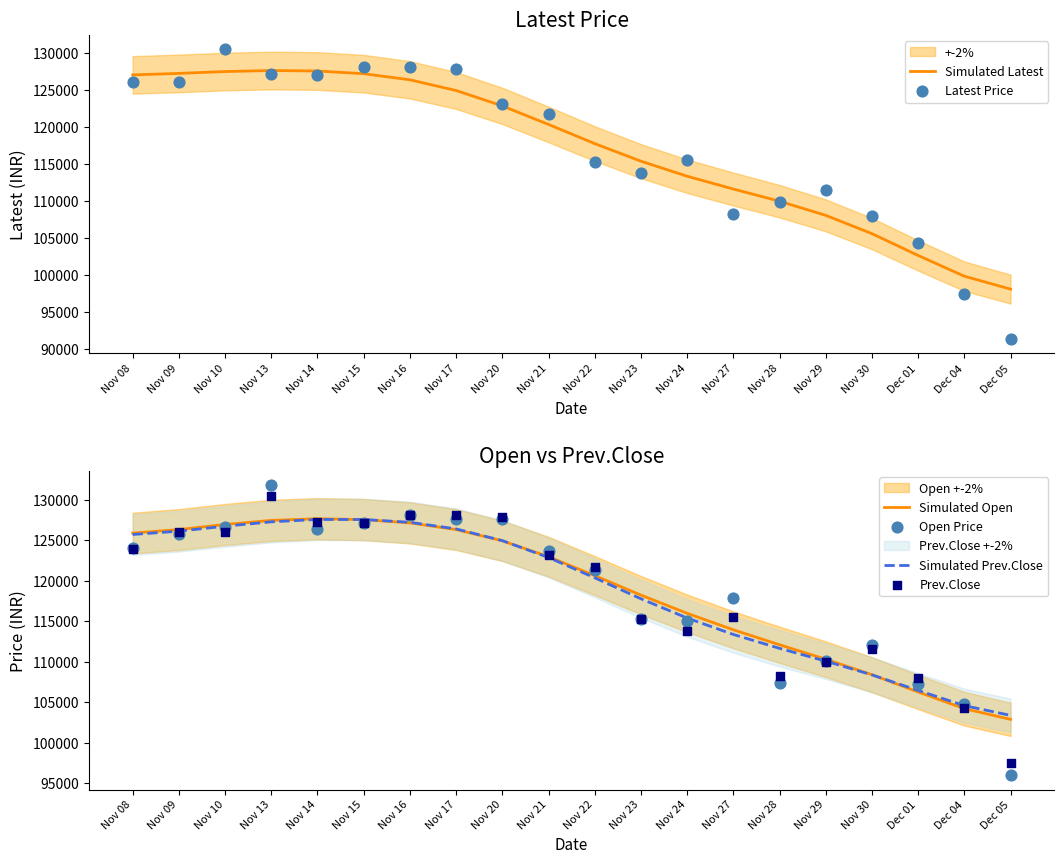

Which series contains the lowest Y value?

Latest Price